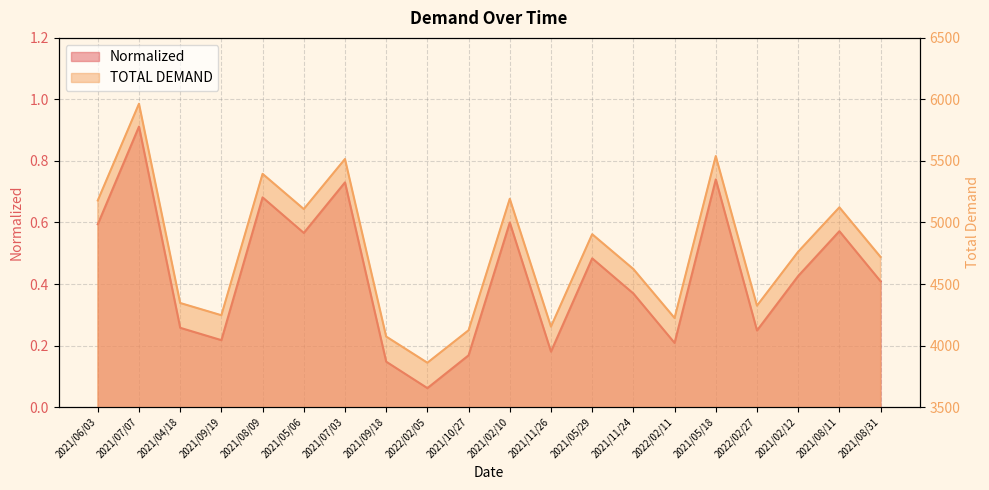

In TOTAL DEMAND, how many points are lower than both neighbors (excluding endpoints)?

6